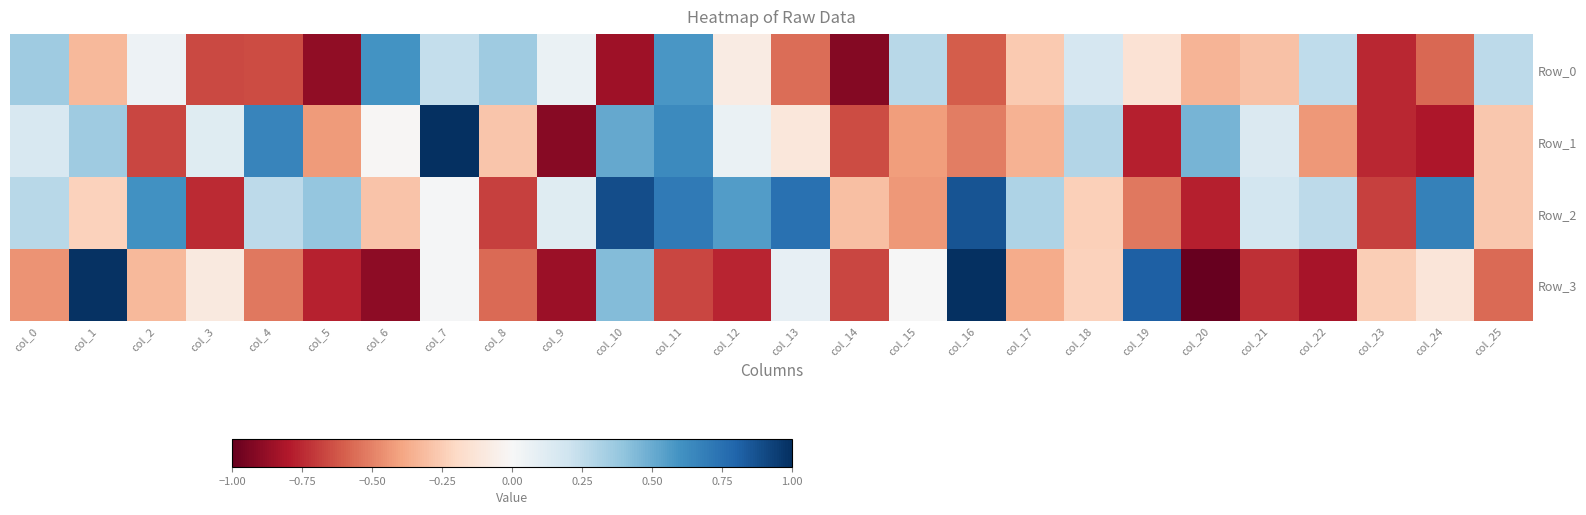

How many distinct data groups are displayed?

4